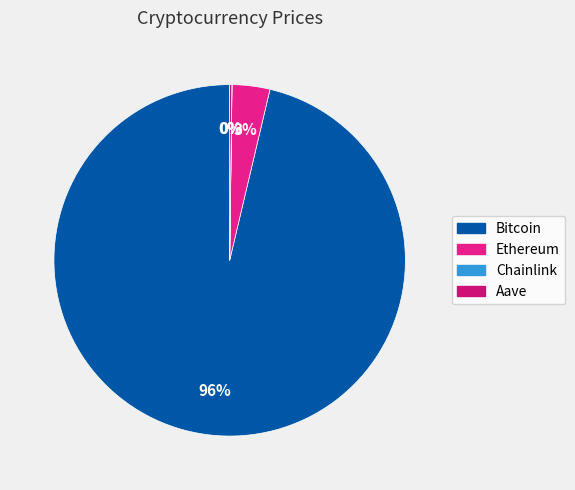

To the nearest percent, what is the average slice percentage?

25%